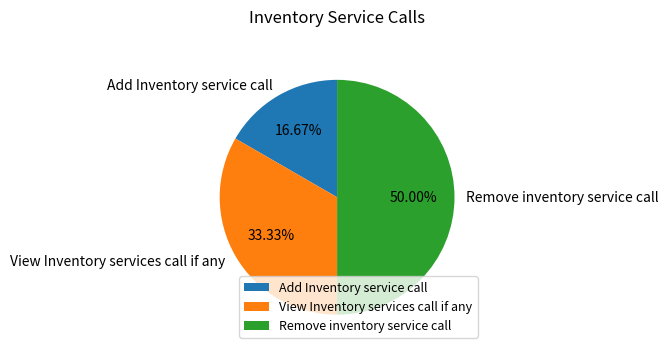

To the nearest percent, what portion does Remove inventory service call represent?

50%